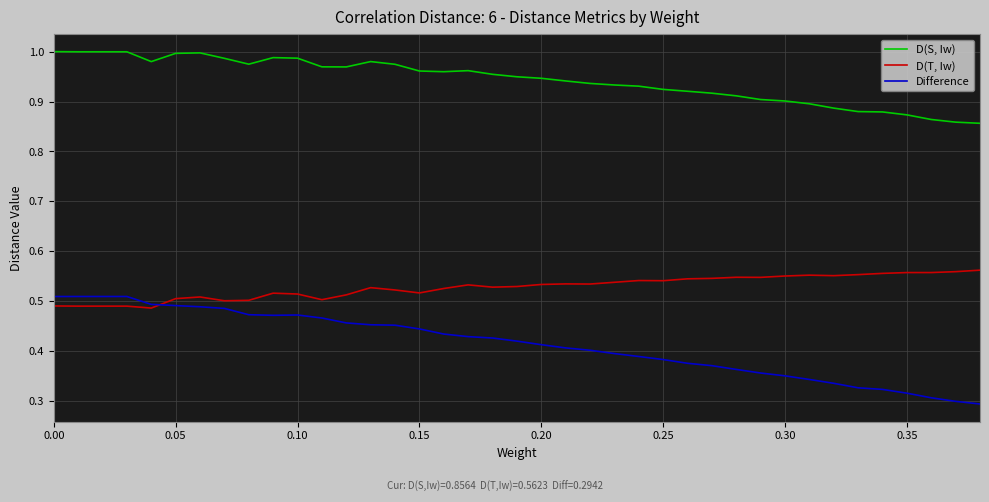

What are all the series names shown in the legend?

D(S, Iw), D(T, Iw), Difference